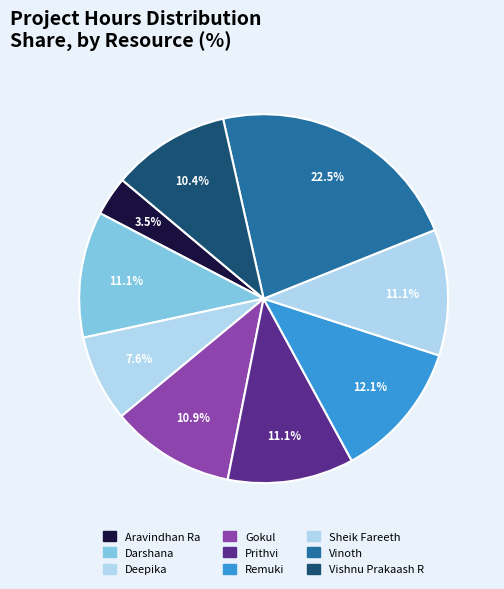

To the nearest percent, what portion does Sheik Fareeth represent?

11%